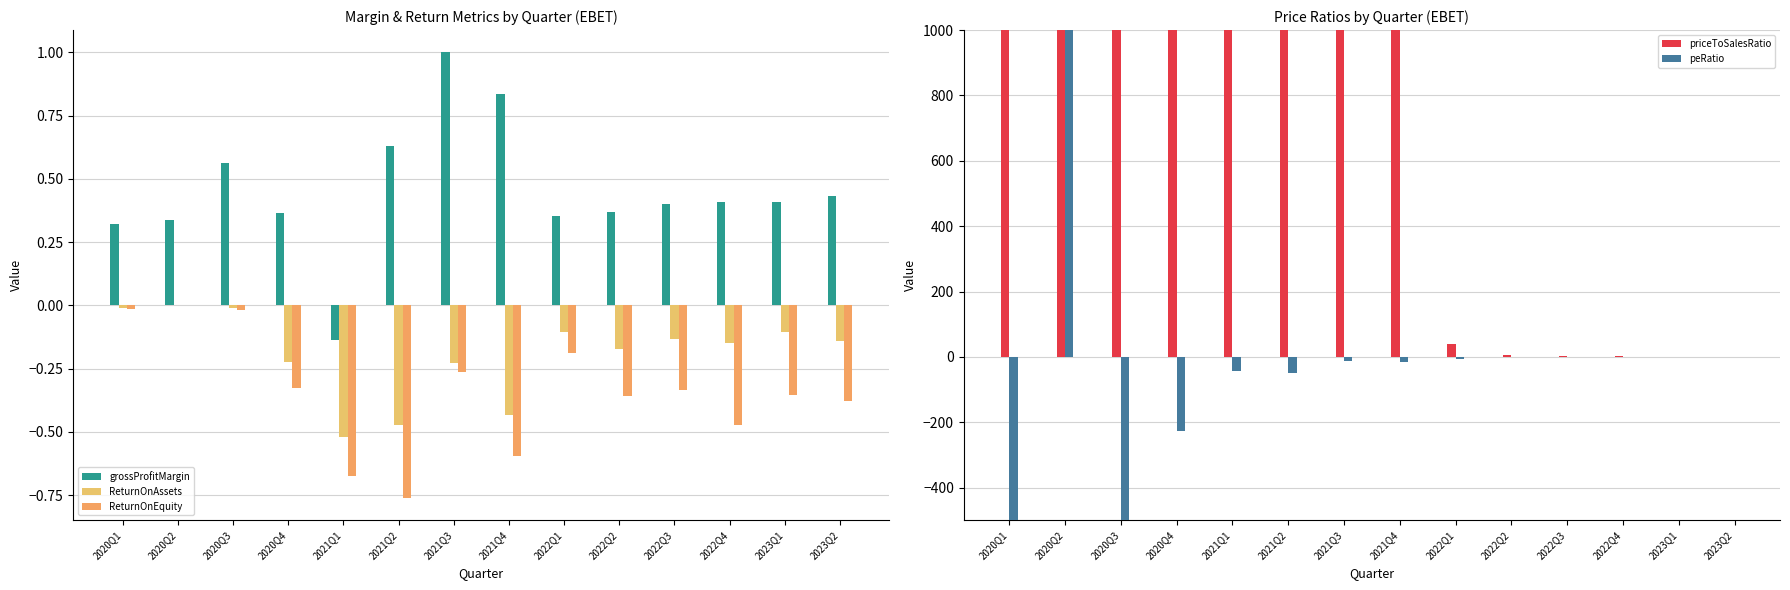

Reading left to right, list all the values displayed in this chart.

grossProfitMargin: 2020Q1=0.3	2020Q2=0.3	2020Q3=0.6	2020Q4=0.4	2021Q1=-0.1	2021Q2=0.6	2021Q3=1.0	2021Q4=0.8	2022Q1=0.4	2022Q2=0.4	2022Q3=0.4	2022Q4=0.4	2023Q1=0.4	2023Q2=0.4
ReturnOnAssets: 2020Q1=-0.0	2020Q2=0.0	2020Q3=-0.0	2020Q4=-0.2	2021Q1=-0.5	2021Q2=-0.5	2021Q3=-0.2	2021Q4=-0.4	2022Q1=-0.1	2022Q2=-0.2	2022Q3=-0.1	2022Q4=-0.1	2023Q1=-0.1	2023Q2=-0.1
ReturnOnEquity: 2020Q1=-0.0	2020Q2=0.0	2020Q3=-0.0	2020Q4=-0.3	2021Q1=-0.7	2021Q2=-0.8	2021Q3=-0.3	2021Q4=-0.6	2022Q1=-0.2	2022Q2=-0.4	2022Q3=-0.3	2022Q4=-0.5	2023Q1=-0.4	2023Q2=-0.4
priceToSalesRatio: 2020Q1=12799.9	2020Q2=11662.2	2020Q3=7455.9	2020Q4=8774.7	2021Q1=44027.8	2021Q2=14046.1	2021Q3=5372.3	2021Q4=4493.1	2022Q1=39.5	2022Q2=5.0	2022Q3=2.0	2022Q4=1.3	2023Q1=0.8	2023Q2=0.8
peRatio: 2020Q1=-5071.0	2020Q2=23419.9	2020Q3=-4296.3	2020Q4=-225.3	2021Q1=-43.2	2021Q2=-50.0	2021Q3=-14.0	2021Q4=-14.5	2022Q1=-7.1	2022Q2=-1.6	2022Q3=-0.9	2022Q4=-0.4	2023Q1=-0.4	2023Q2=-0.2